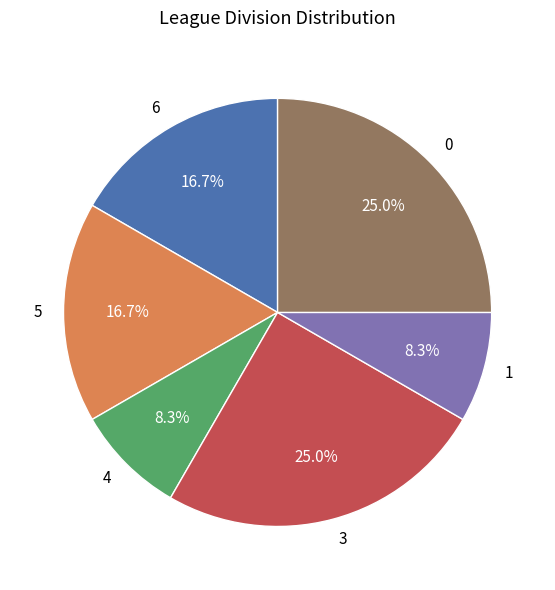

To the nearest percent, what is the average slice percentage?

17%